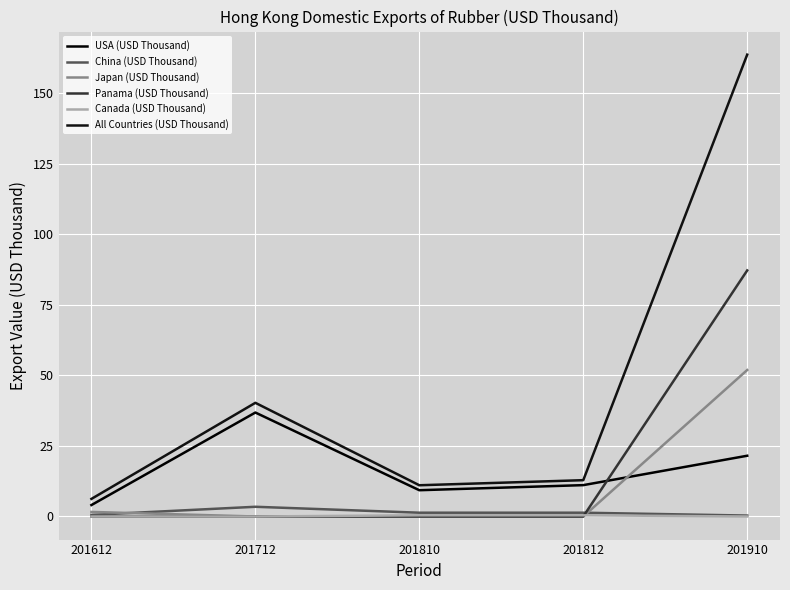

Which series has the largest total across all categories?

All Countries (USD Thousand)